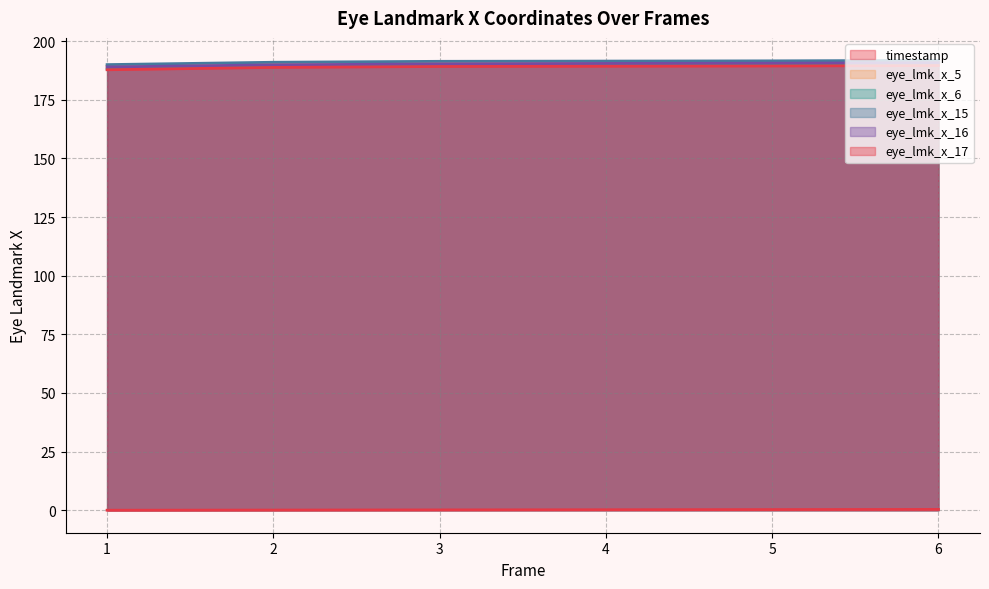

Rank the series at 3 from lowest to highest value.

timestamp, eye_lmk_x_17, eye_lmk_x_6, eye_lmk_x_16, eye_lmk_x_5, eye_lmk_x_15